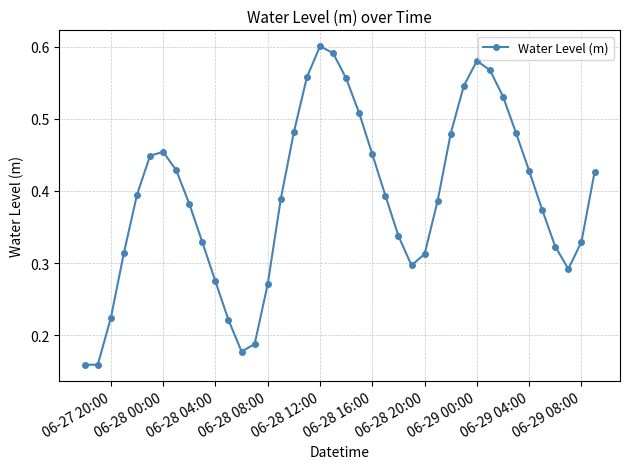

How many values are between 0 and 1?

40